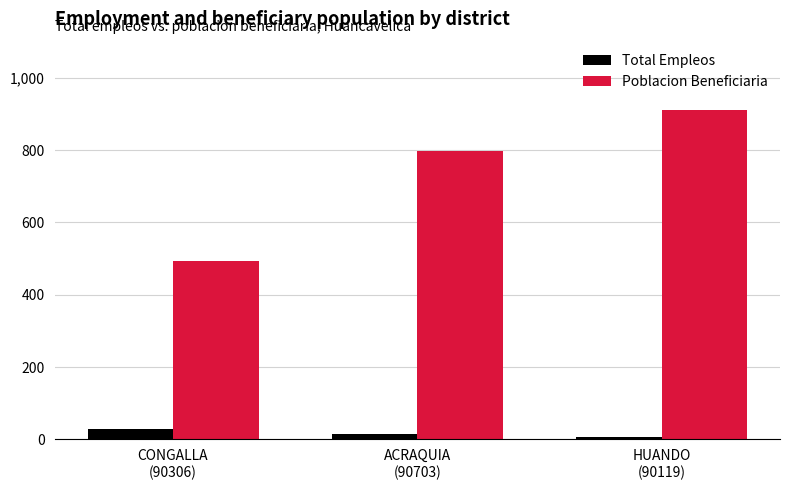

List the labels in order of Poblacion Beneficiaria value, largest first.

HUANDO
(90119), ACRAQUIA
(90703), CONGALLA
(90306)